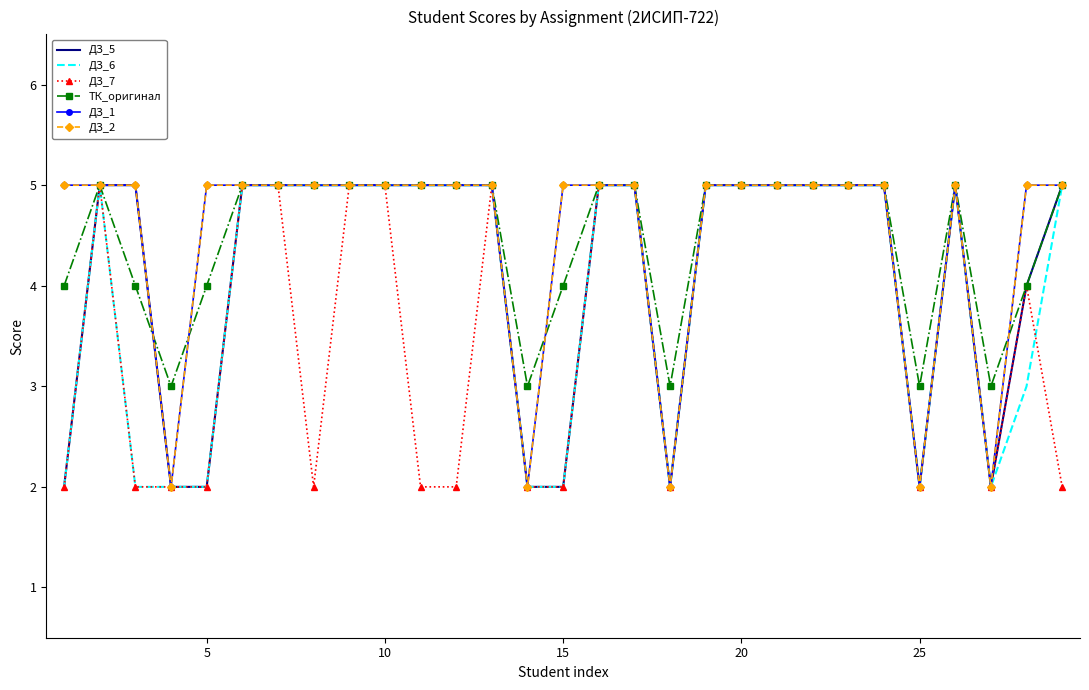

At how many categories does at least one series exceed 2?

29